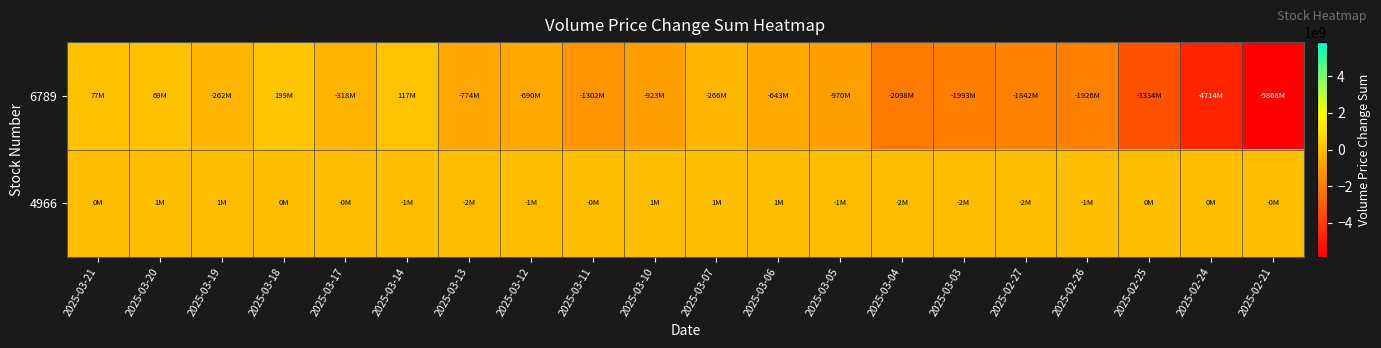

Reading right to left, transcribe all the data shown in this chart.

6789: 2025-02-21=-5868120236	2025-02-24=-4714223734	2025-02-25=-3334289574	2025-02-26=-1926069483	2025-02-27=-1841888232	2025-03-03=-1992761122	2025-03-04=-2097654589	2025-03-05=-969589286	2025-03-06=-642693266	2025-03-07=-266371011	2025-03-10=-923127581	2025-03-11=-1302299630	2025-03-12=-690472083	2025-03-13=-774119323	2025-03-14=116569688	2025-03-17=-318497983	2025-03-18=199076116	2025-03-19=-262320624	2025-03-20=69159456	2025-03-21=77297704
4966: 2025-02-21=-209824	2025-02-24=407798	2025-02-25=106487	2025-02-26=-573279	2025-02-27=-1623043	2025-03-03=-1795374	2025-03-04=-1978522	2025-03-05=-819383	2025-03-06=506112	2025-03-07=609845	2025-03-10=791567	2025-03-11=-462857	2025-03-12=-515969	2025-03-13=-1509769	2025-03-14=-1085618	2025-03-17=-313425	2025-03-18=228545	2025-03-19=735578	2025-03-20=793517	2025-03-21=334516